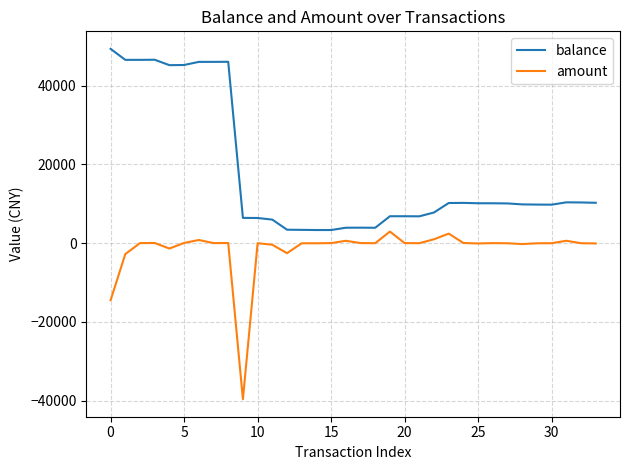

What is the minimum value shown in the chart?

-39627